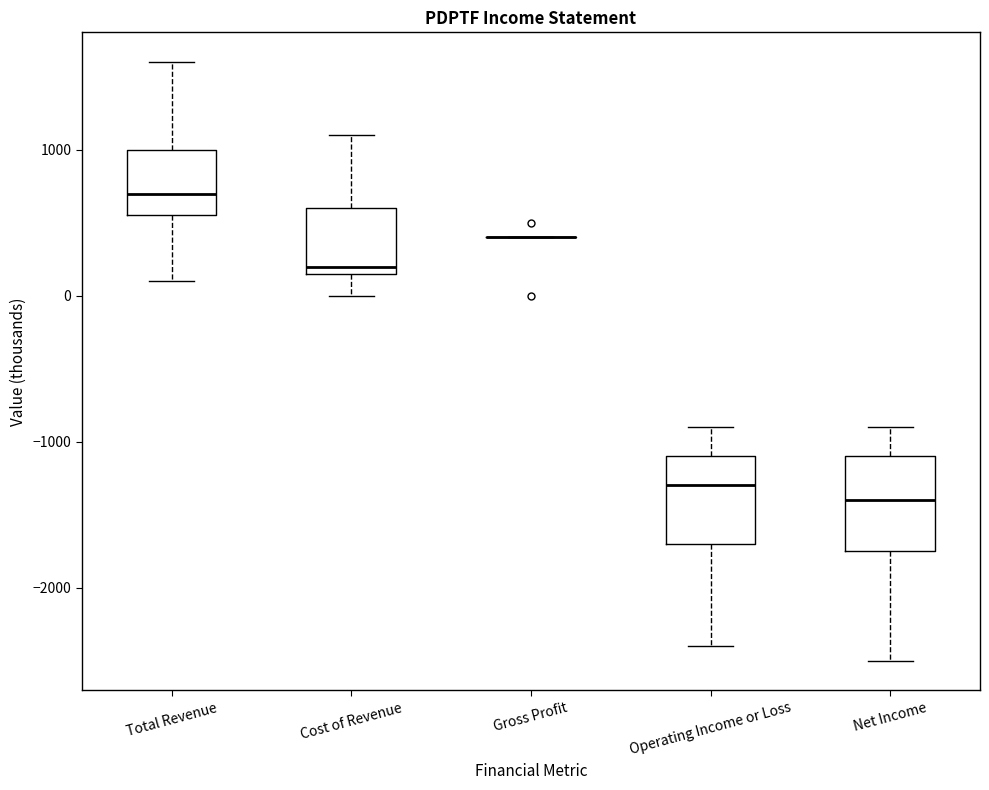

Reading left to right, transcribe this box plot: for each box, give where its median line is, the range the box spans, and where its two whiskers end, as read against the y-axis. The values are not printed on the chart, so give them approximately, as read against the axis.

Total Revenue: median 700, box 600 to 1000, whiskers 100 to 1600
Cost of Revenue: median 200 (just above the box's lower edge), box 200 to 600, whiskers 0 to 1100
Gross Profit: box collapsed to a line at 400, whiskers 400 to 400
Operating Income or Loss: median -1300, box -1700 to -1100, whiskers -2400 to -900
Net Income: median -1400, box -1700 to -1100, whiskers -2500 to -900